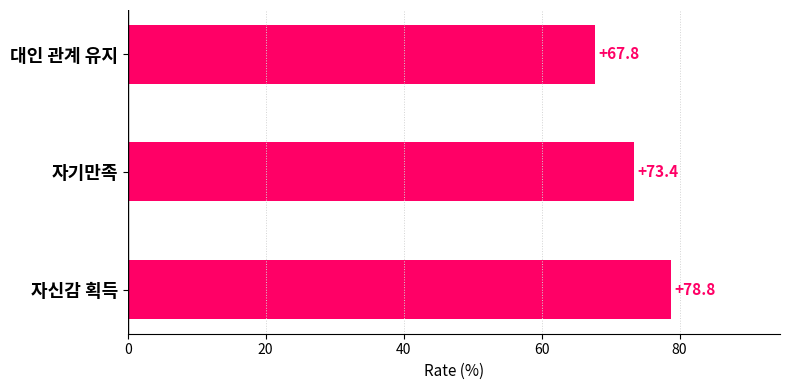

Rank the categories by value from highest to lowest.

자신감 획득, 자기만족, 대인 관계 유지